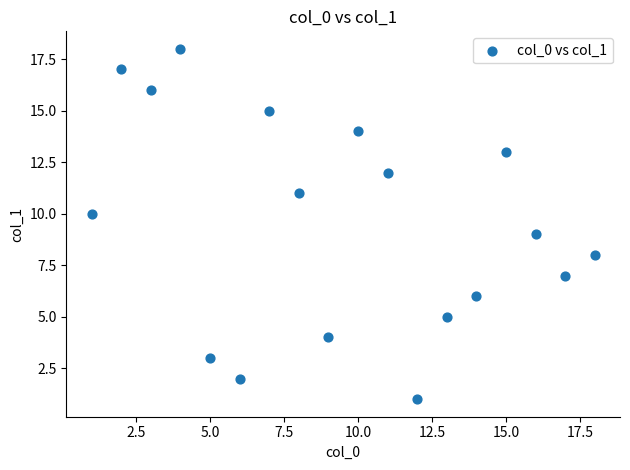

What is the range of Y values (max minus min)?

17